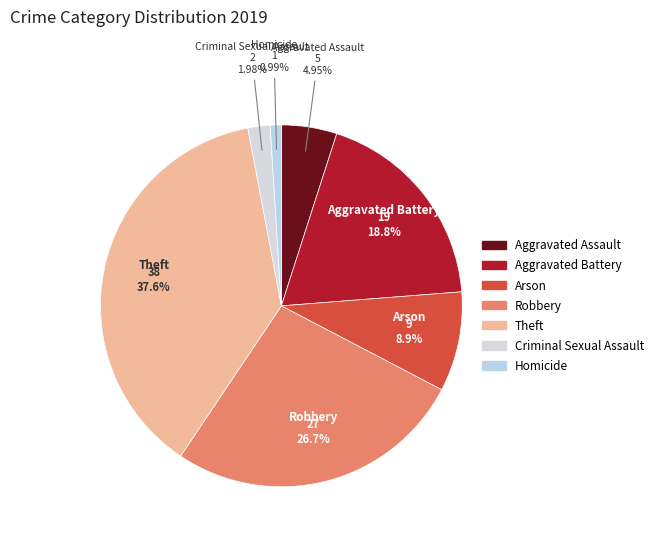

Combined, do Aggravated Battery and Criminal Sexual Assault account for over 50%?

No